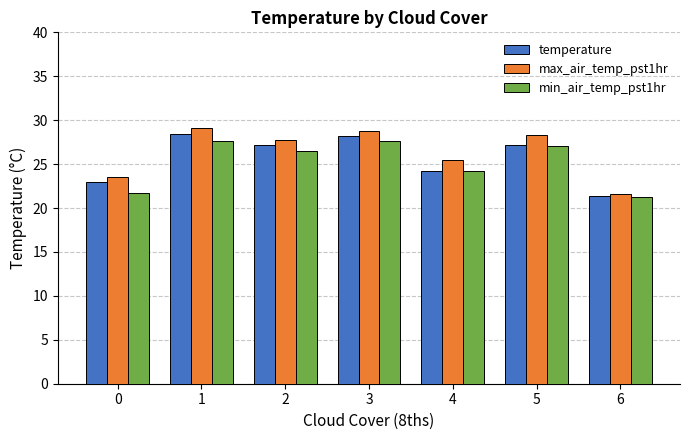

How many data points in min_air_temp_pst1hr are less than 26?

3